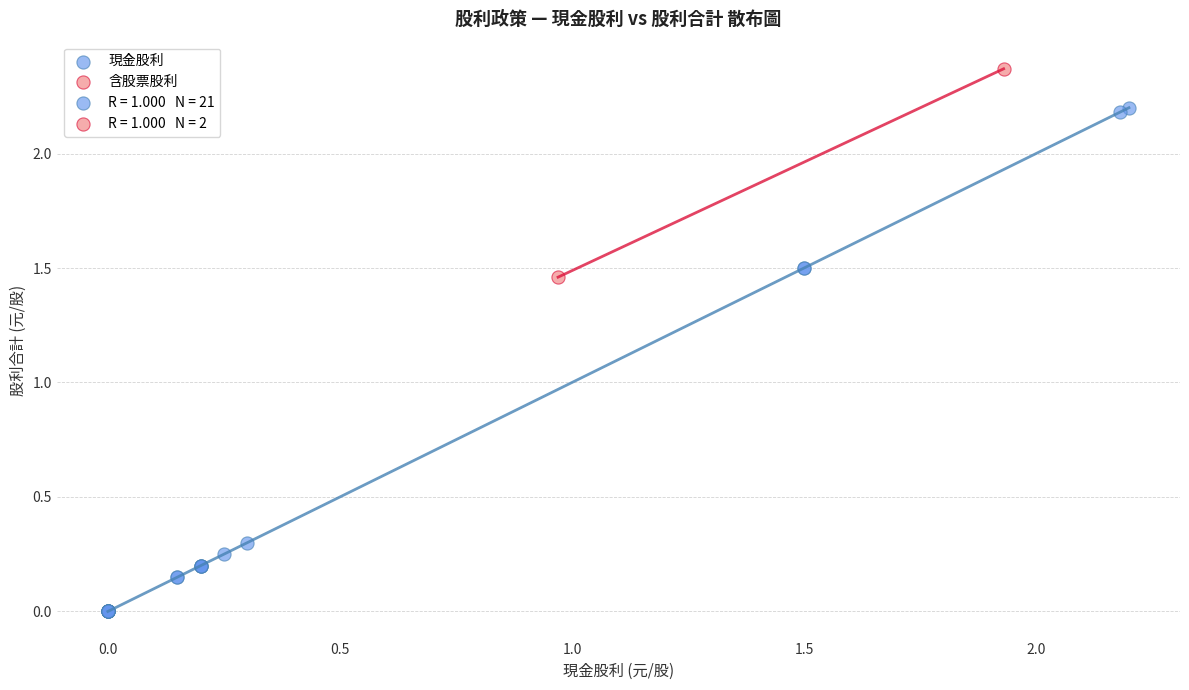

Which series reaches the maximum Y coordinate?

含股票股利